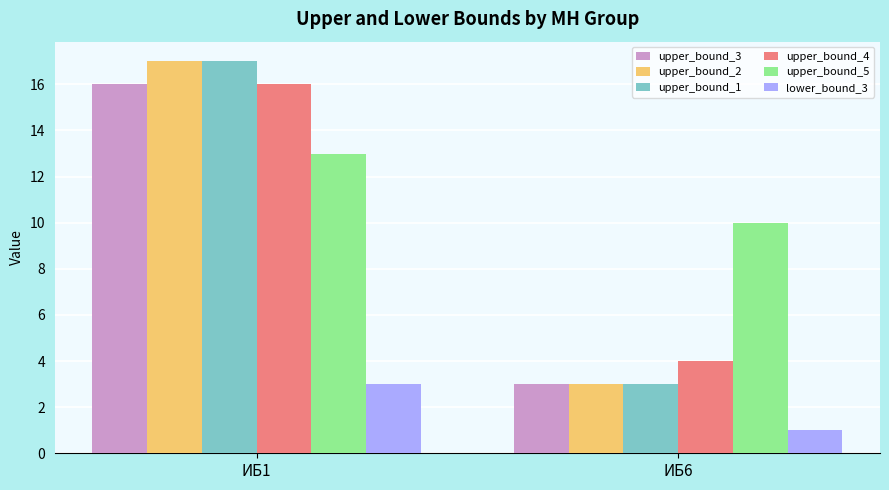

Which series has the largest total across all categories?

upper_bound_5